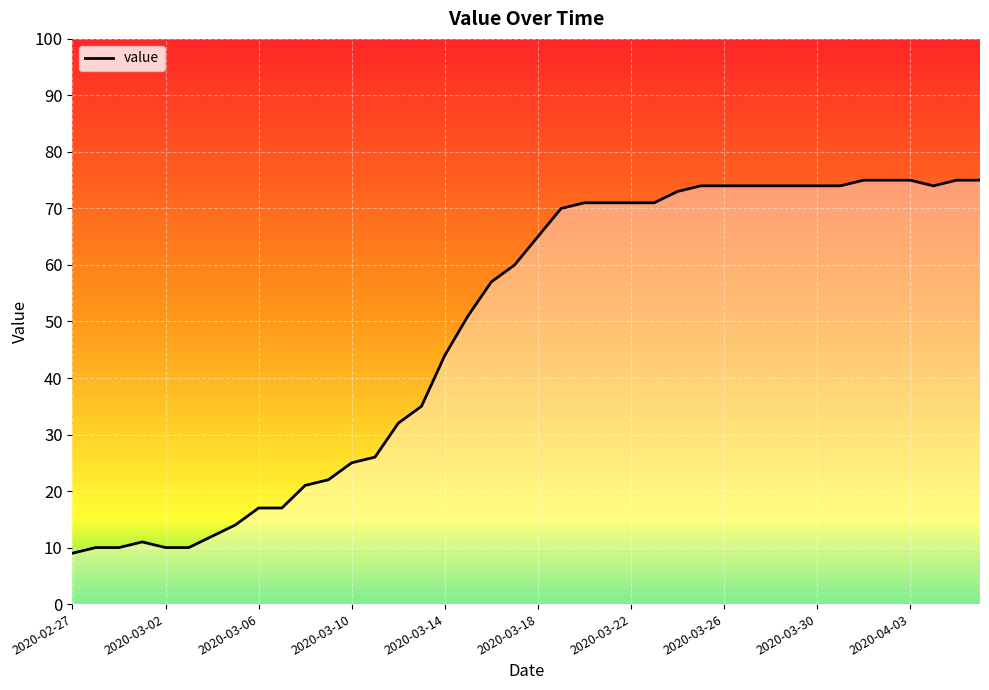

What is the smallest value displayed?

9